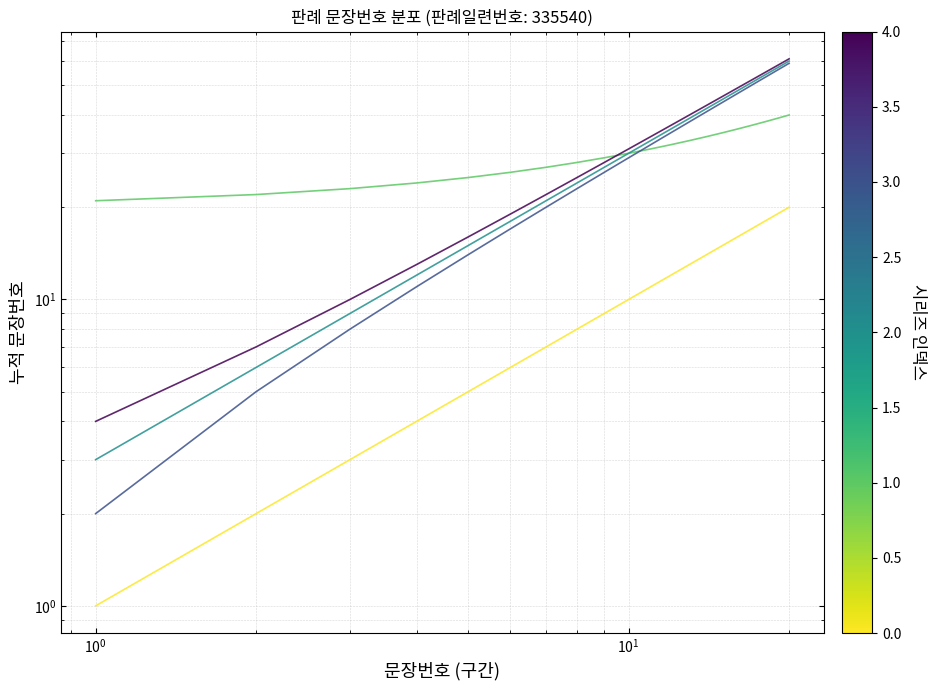

Is this an area chart (filled region under the line)?

No